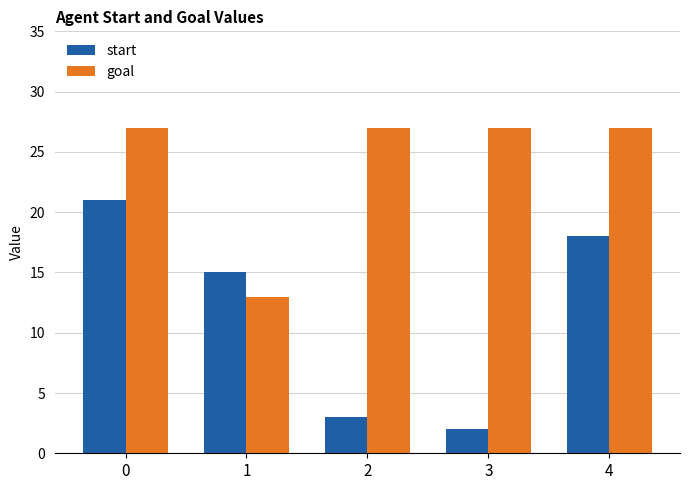

Rank the series by their maximum value, from highest to lowest.

goal, start